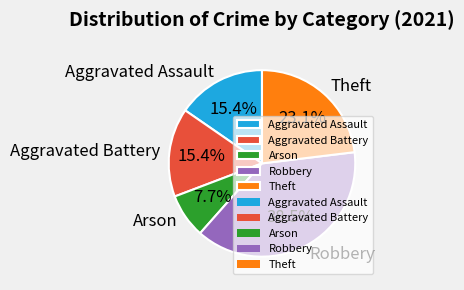

What is the total percentage of Theft and Aggravated Assault?

38.5%